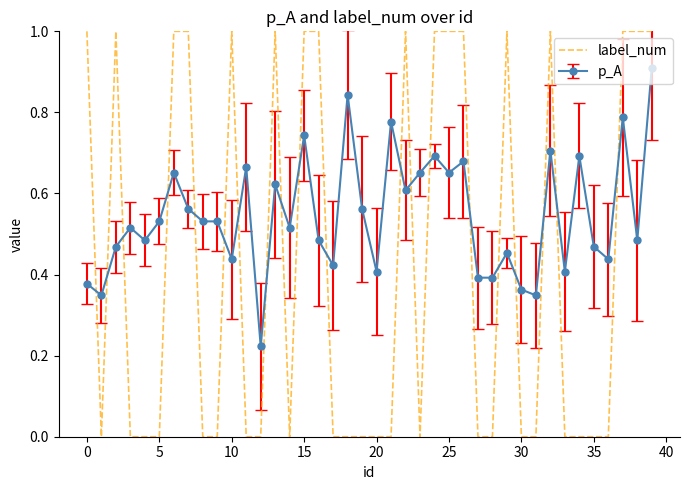

True or false: p_A and label_num intersect in this chart.

True